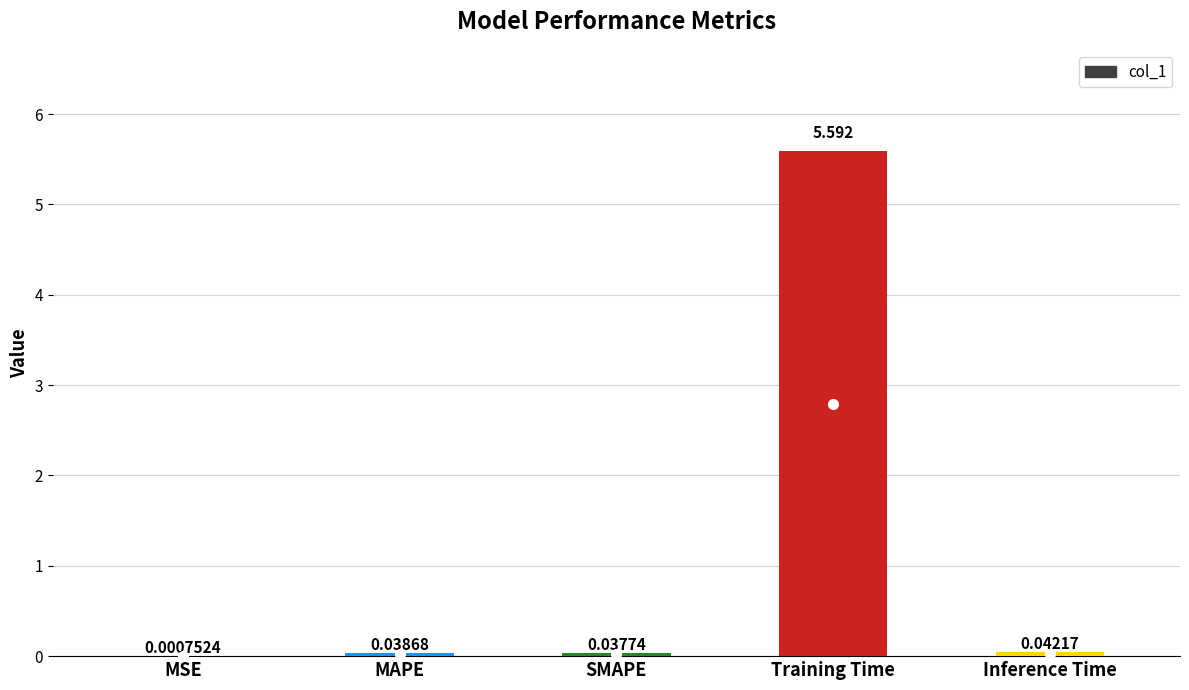

Where is the data nearest to the value 2?

Inference Time